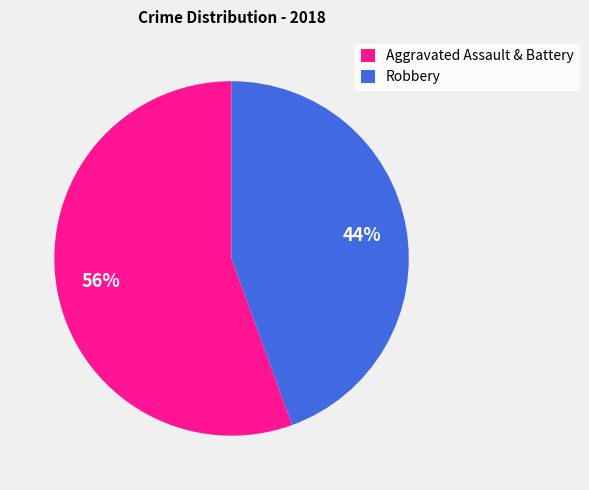

Between Robbery and Aggravated Assault & Battery, which is larger?

Aggravated Assault & Battery